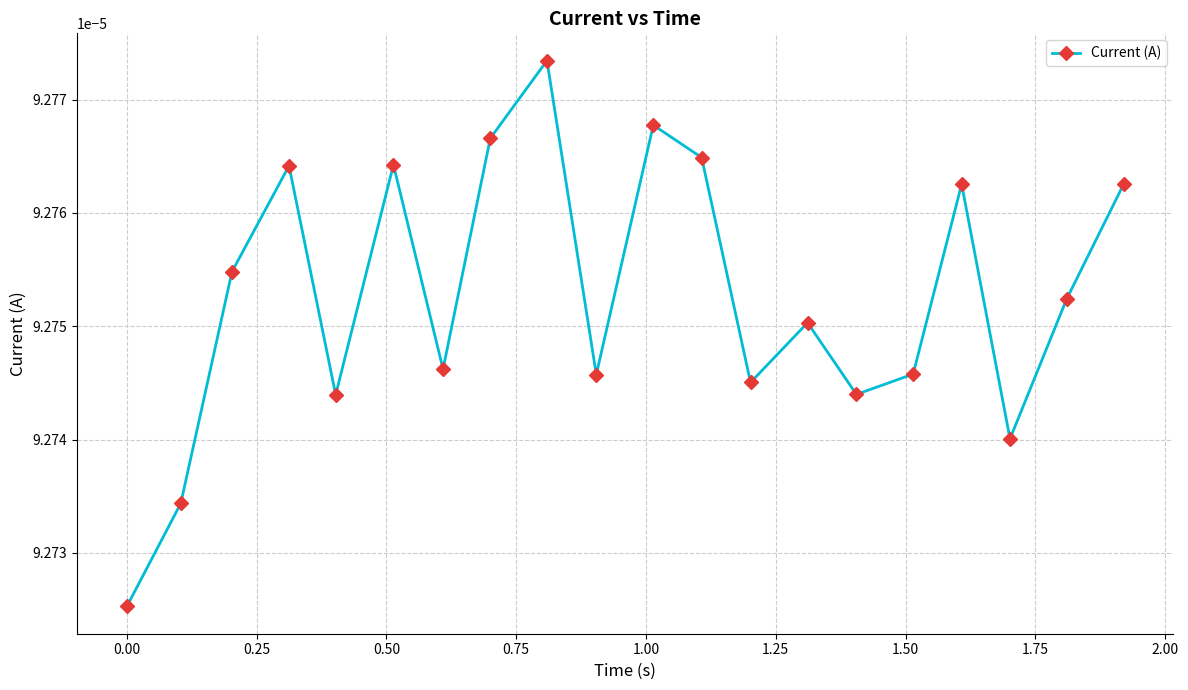

How many interior local peaks (higher than both neighbors) does the data have?

6